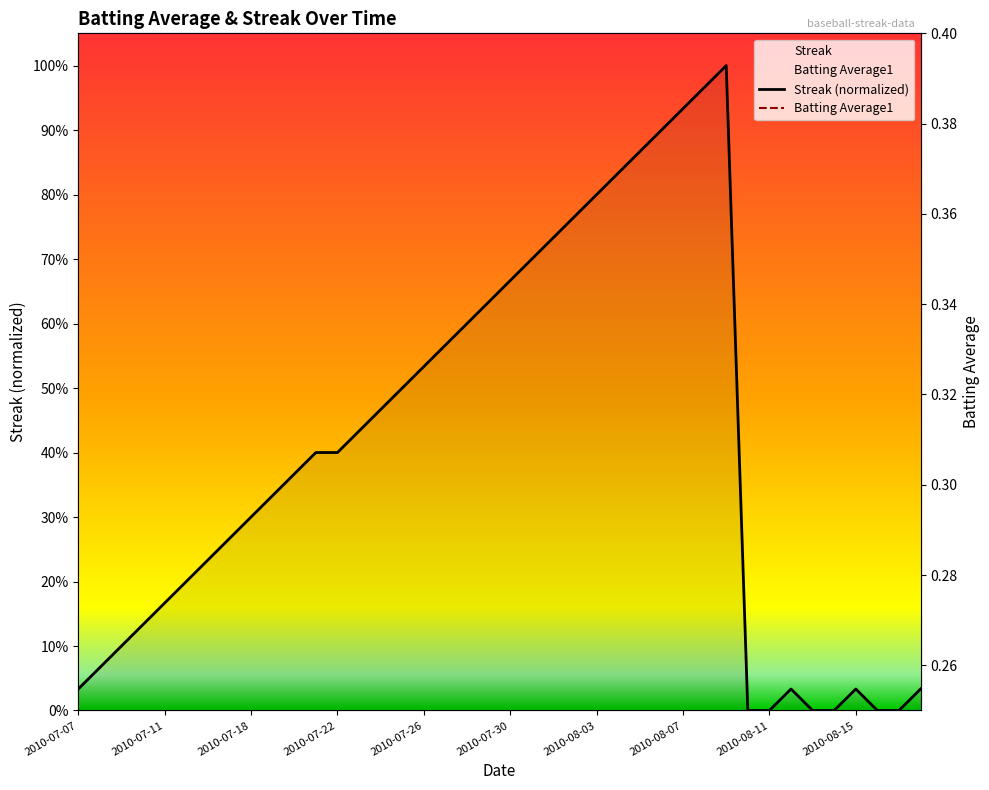

What are all the series names shown in the legend?

Streak (normalized), Batting Average1